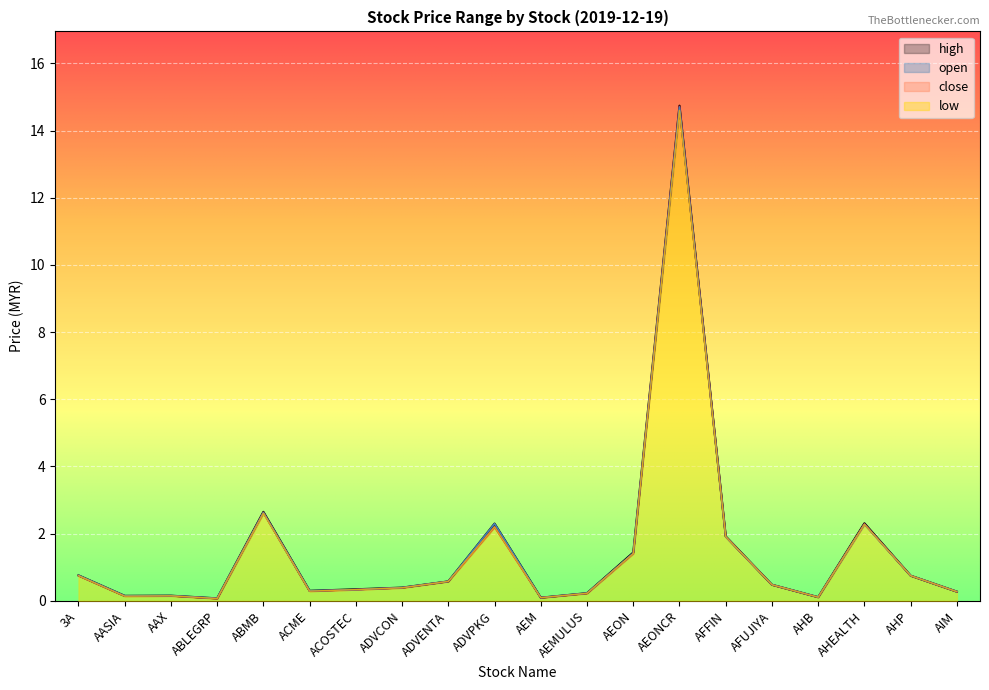

What is the difference between the maximum and minimum values in the low series?

14.5